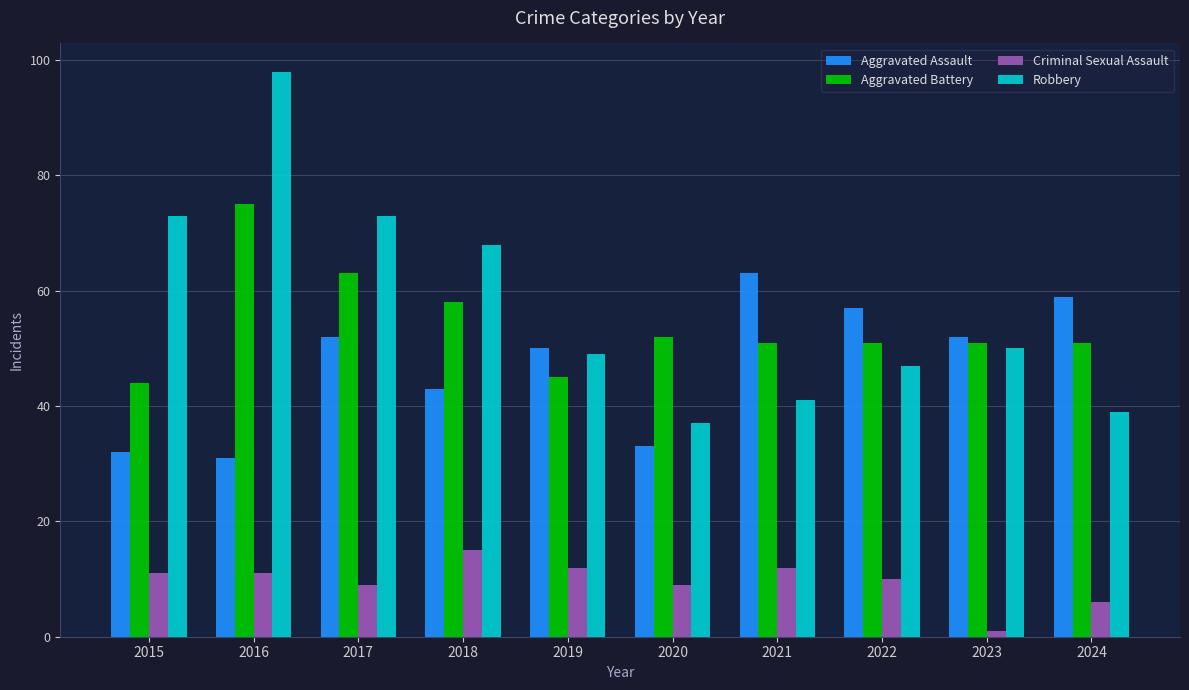

What is the average value of the Robbery series?

58